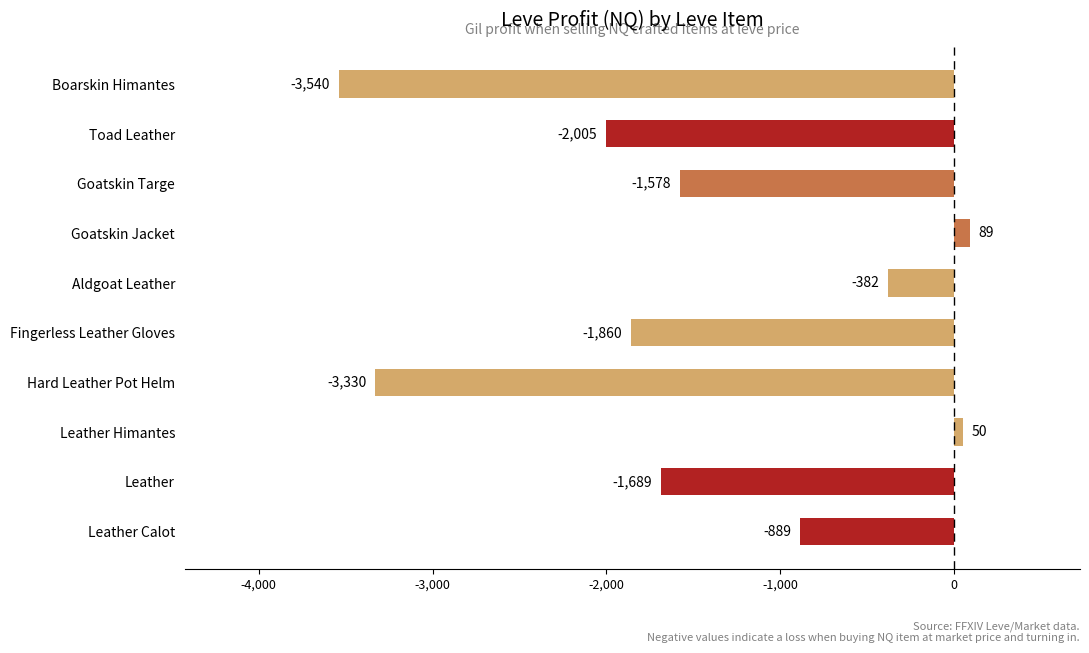

What is the sum of all values?

-15134.7